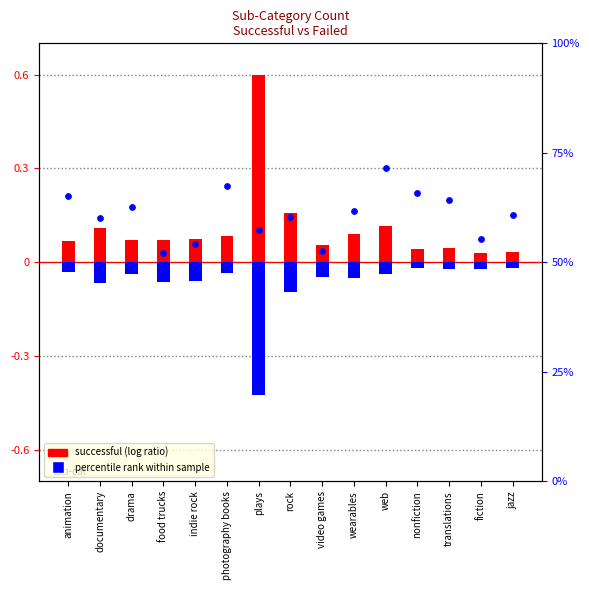

Is the value of failed (log ratio) at rock greater than the value of successful (log ratio) at animation?

No